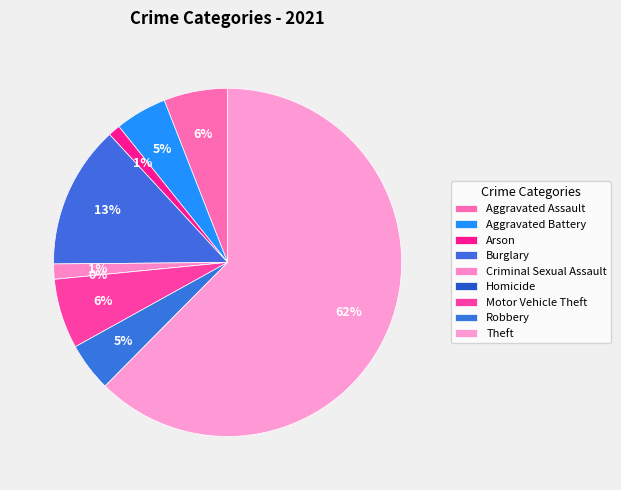

True or false: Motor Vehicle Theft accounts for 6% of the total.

True